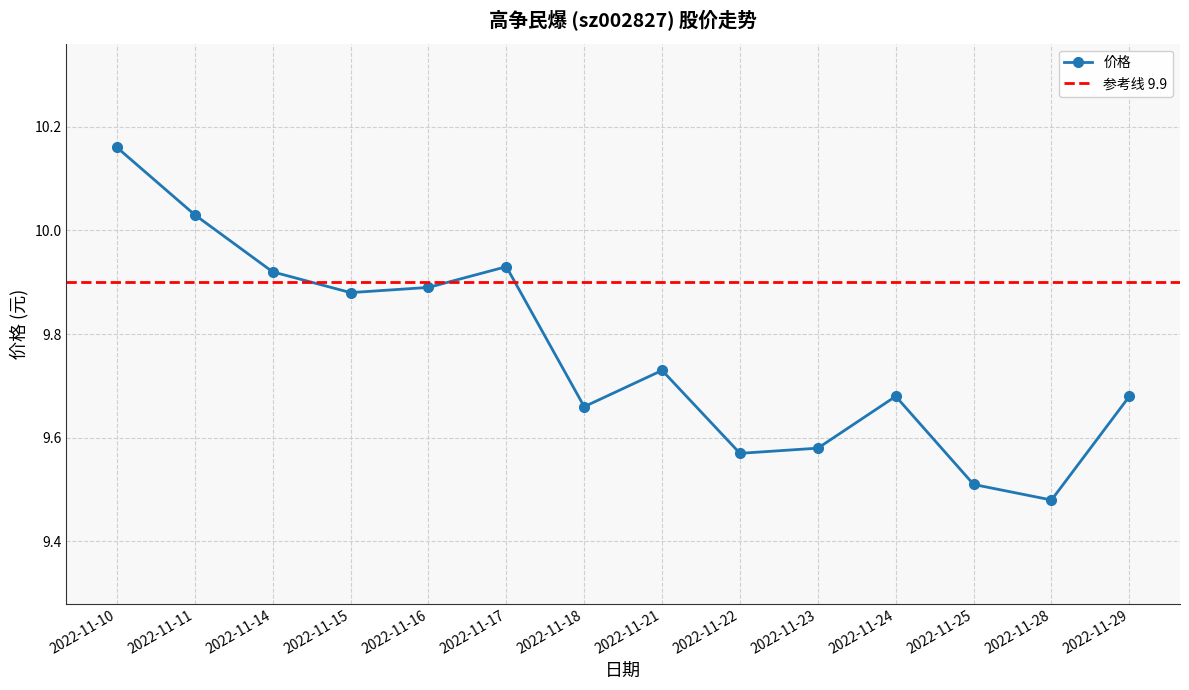

Rank the categories by value from lowest to highest.

2022-11-28, 2022-11-25, 2022-11-22, 2022-11-23, 2022-11-18, 2022-11-24, 2022-11-29, 2022-11-21, 2022-11-15, 2022-11-16, 2022-11-14, 2022-11-17, 2022-11-11, 2022-11-10